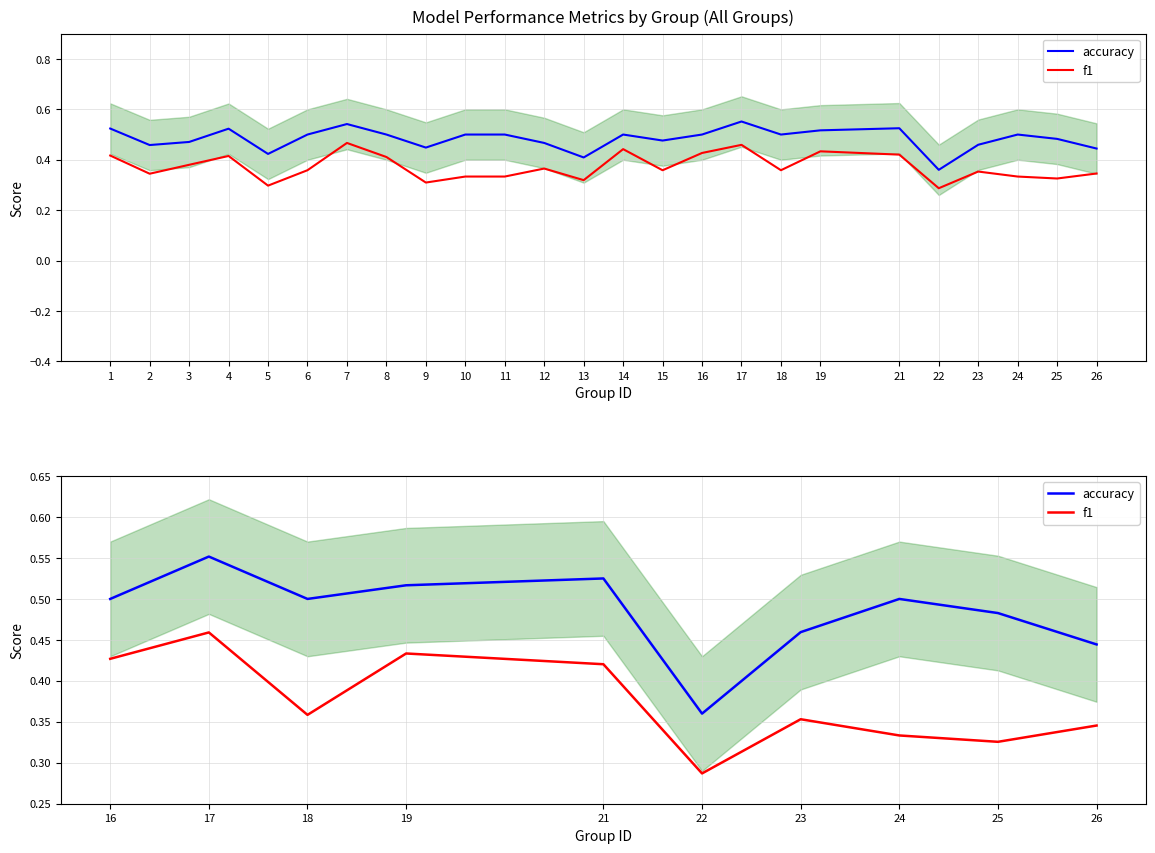

What is the difference between the second highest and minimum values in the f1 series?

0.1